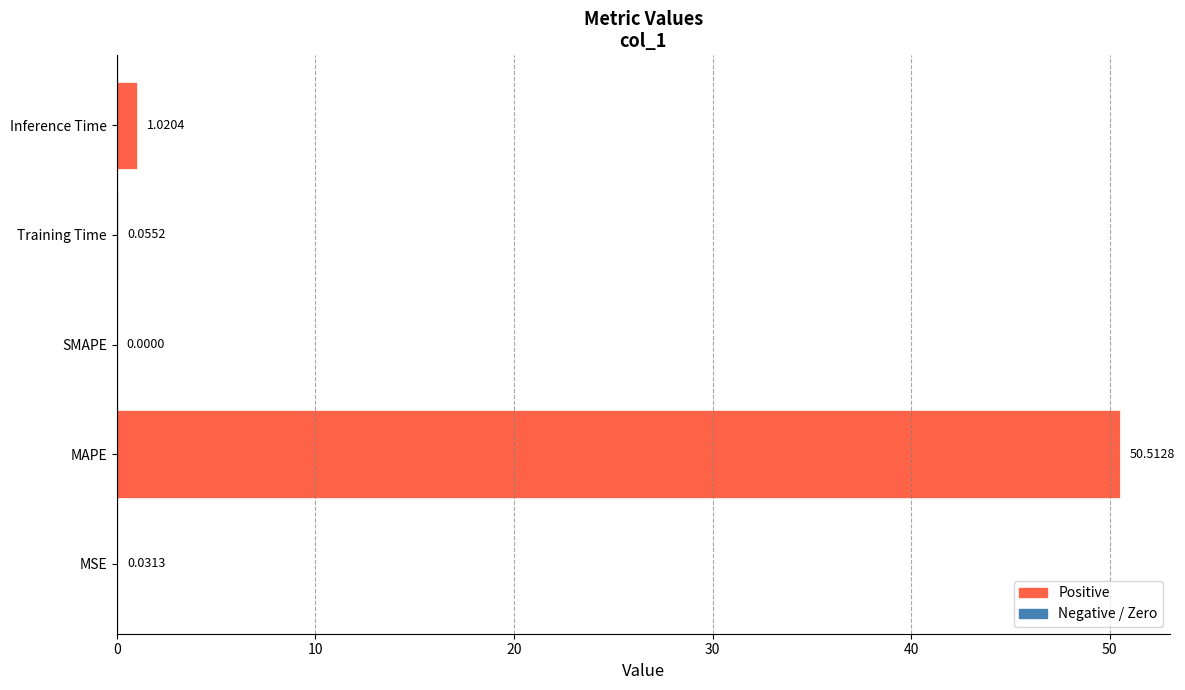

What is the sum of all values?

51.6